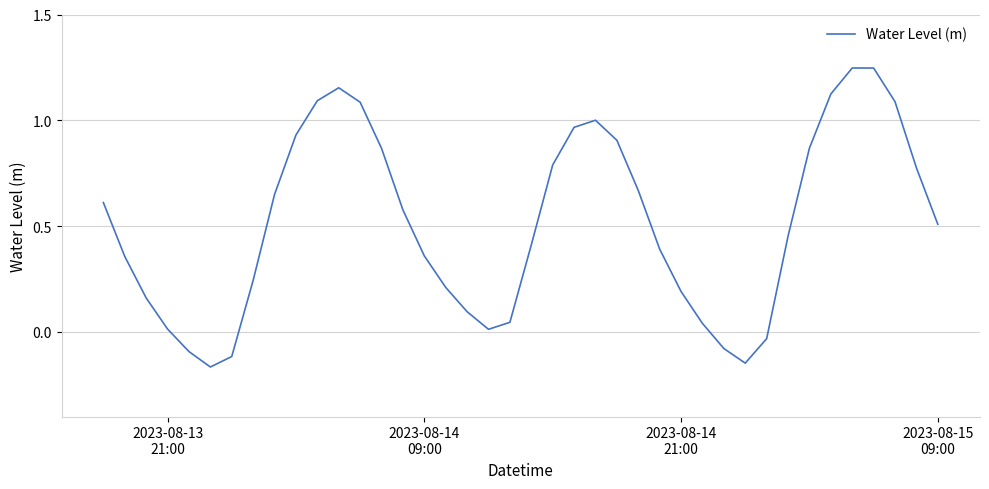

Count the number of values greater than 0.

34